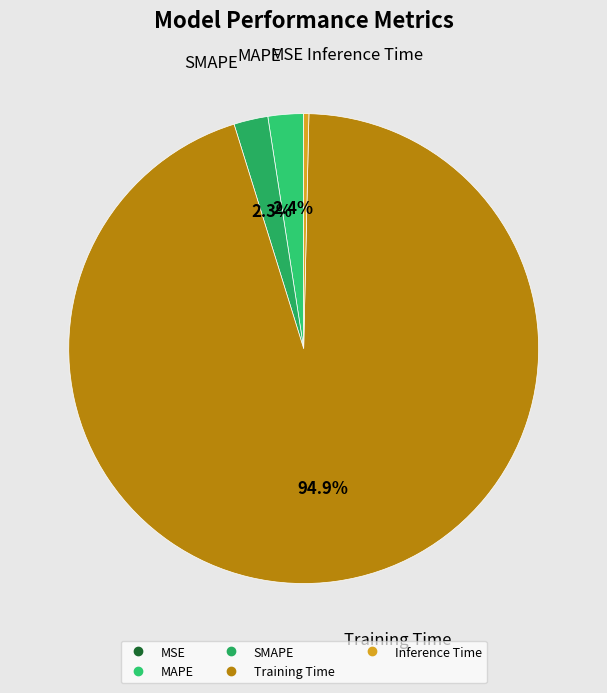

Is the sum of Training Time and MAPE greater than half?

Yes